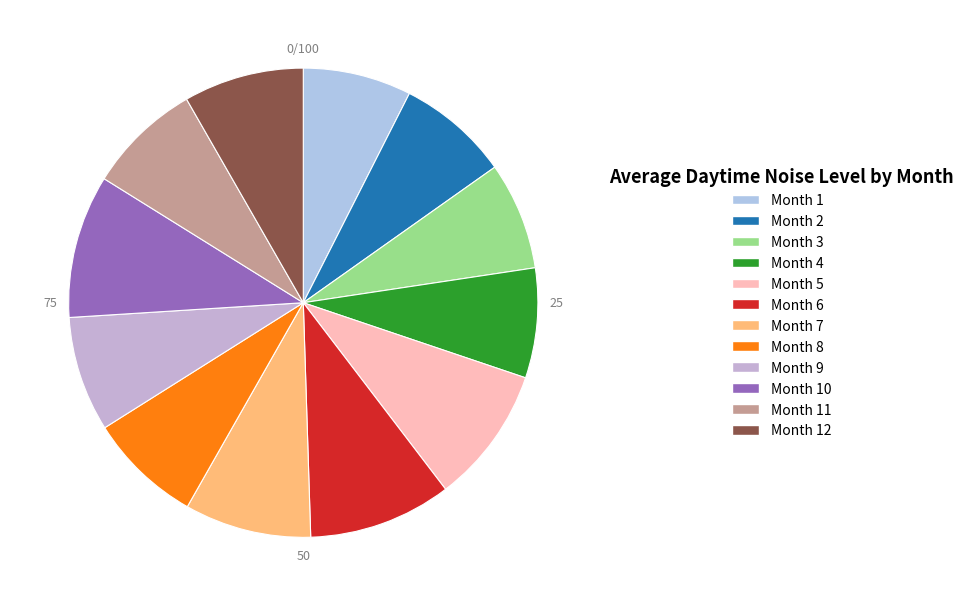

Count the number of slices in the pie.

12